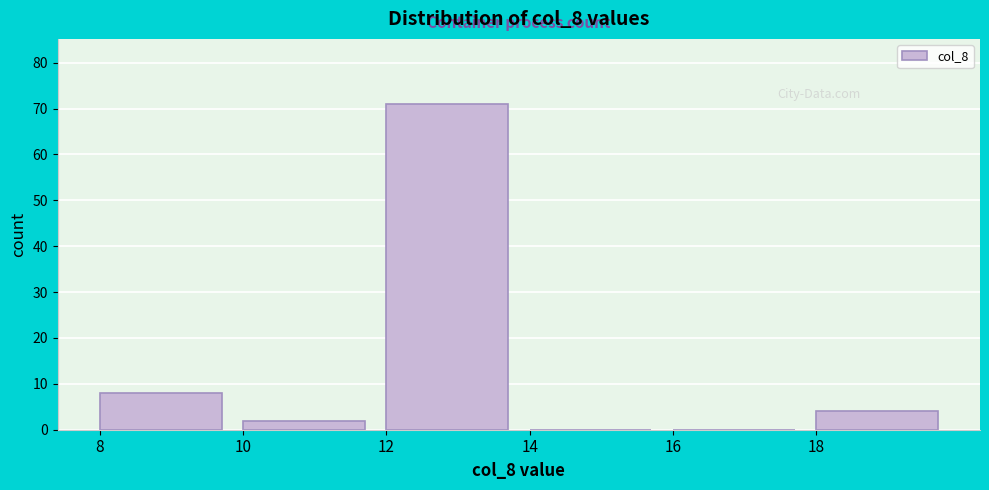

Over which range of the x-axis is the bar tallest?

12 to 14